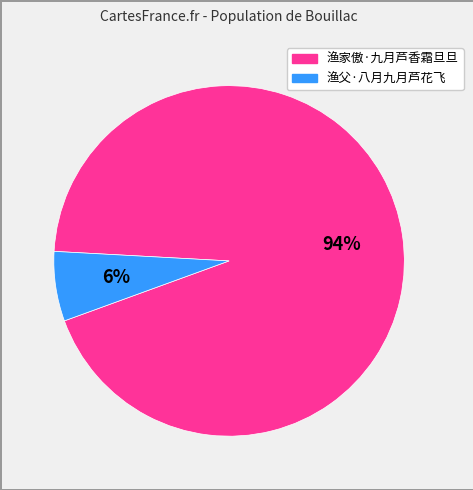

Which slice is the smallest?

渔父·八月九月芦花飞